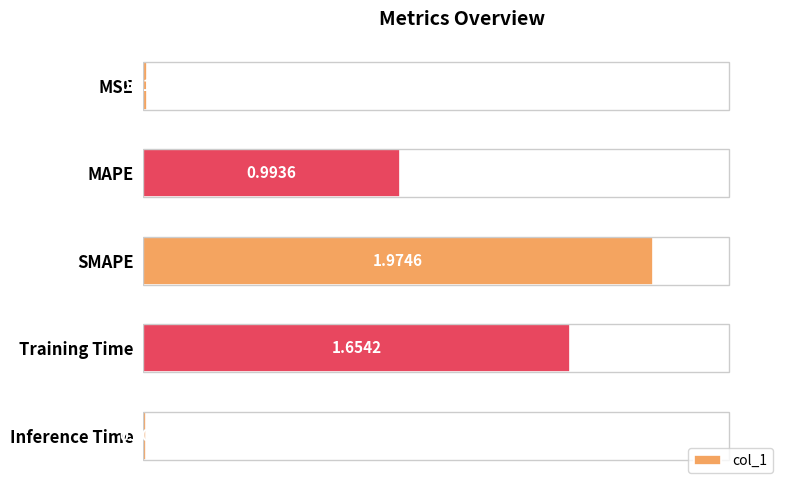

What is the label of the 2nd bar from the top?

MAPE